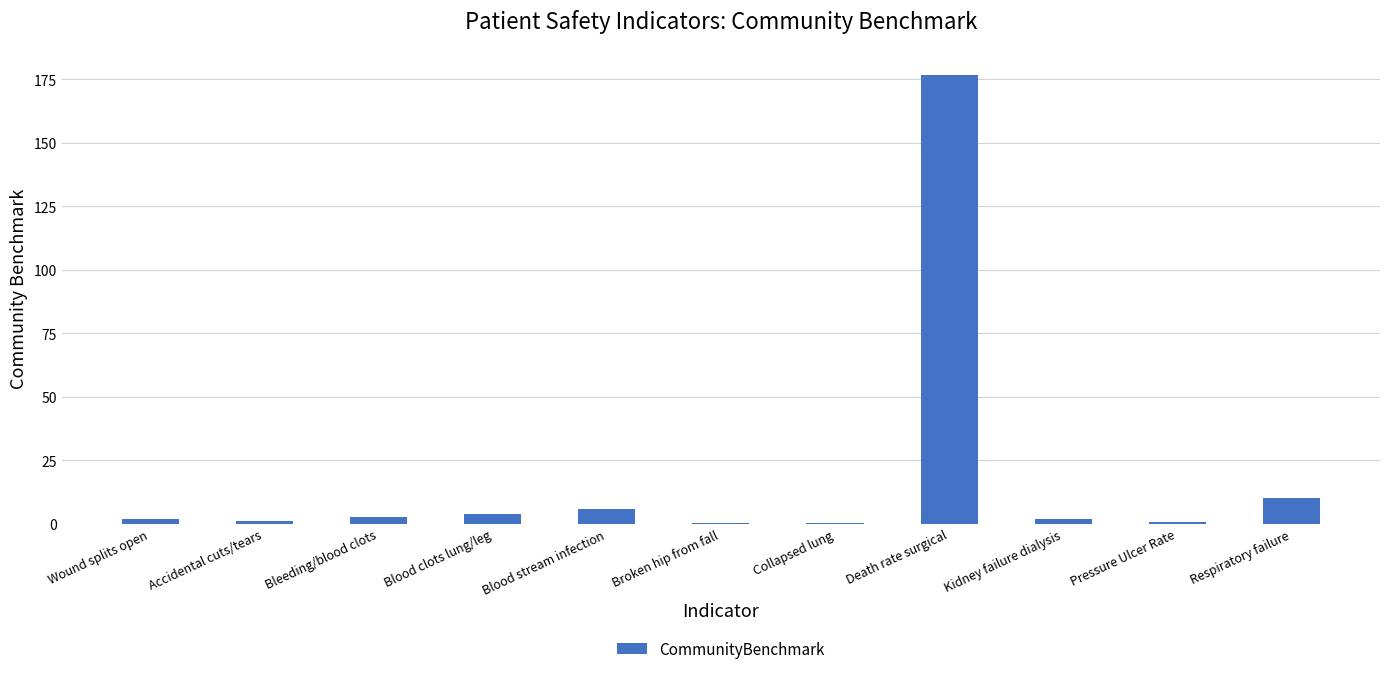

What is the sum of the values at Death rate surgical and Collapsed lung?

176.8